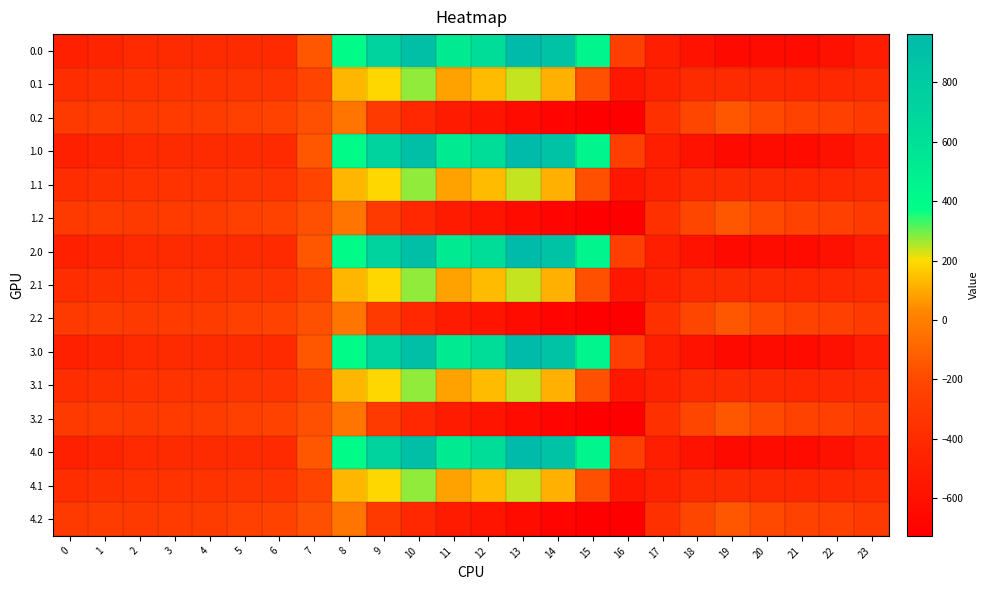

Reading left to right, list all the values displayed in this chart.

0.0: 0=-482.0	1=-449.5	2=-410.3	3=-404.4	4=-404.9	5=-403.8	6=-408.0	7=-150.1	8=395.3	9=716.9	10=916.2	11=516.0	12=619.4	13=962.7	14=870.3	15=443.0	16=-250.9	17=-494.8	18=-586.7	19=-649.2	20=-629.9	21=-638.4	22=-592.3	23=-511.3
0.1: 0=-384.6	1=-361.1	2=-347.9	3=-342.7	4=-339.6	5=-325.7	6=-332.2	7=-217.1	8=125.2	9=191.1	10=274.1	11=87.0	12=134.6	13=241.5	14=113.7	15=-173.1	16=-547.3	17=-466.6	18=-405.4	19=-400.2	20=-414.5	21=-432.4	22=-419.9	23=-399.4
0.2: 0=-287.1	1=-272.7	2=-285.5	3=-281.0	4=-274.4	5=-245.0	6=-228.8	7=-176.6	8=-35.3	9=-288.5	10=-423.5	11=-520.6	12=-571.2	13=-640.4	14=-687.4	15=-725.8	16=-726.6	17=-362.4	18=-210.0	19=-151.0	20=-199.2	21=-226.4	22=-247.4	23=-287.5
1.0: 0=-482.0	1=-449.5	2=-410.3	3=-404.4	4=-404.9	5=-403.8	6=-408.0	7=-150.1	8=395.3	9=716.9	10=916.2	11=516.0	12=619.4	13=962.7	14=870.3	15=443.0	16=-250.9	17=-494.8	18=-586.7	19=-649.2	20=-629.9	21=-638.4	22=-592.3	23=-511.3
1.1: 0=-384.6	1=-361.1	2=-347.9	3=-342.7	4=-339.6	5=-325.7	6=-332.2	7=-217.1	8=125.2	9=191.1	10=274.1	11=87.0	12=134.6	13=241.5	14=113.7	15=-173.1	16=-547.3	17=-466.6	18=-405.4	19=-400.2	20=-414.5	21=-432.4	22=-419.9	23=-399.4
1.2: 0=-287.1	1=-272.7	2=-285.5	3=-281.0	4=-274.4	5=-245.0	6=-228.8	7=-176.6	8=-35.3	9=-288.5	10=-423.5	11=-520.6	12=-571.2	13=-640.4	14=-687.4	15=-725.8	16=-726.6	17=-362.4	18=-210.0	19=-151.0	20=-199.2	21=-226.4	22=-247.4	23=-287.5
2.0: 0=-482.0	1=-449.5	2=-410.3	3=-404.4	4=-404.9	5=-403.8	6=-408.0	7=-150.1	8=395.3	9=716.9	10=916.2	11=516.0	12=619.4	13=962.7	14=870.3	15=443.0	16=-250.9	17=-494.8	18=-586.7	19=-649.2	20=-629.9	21=-638.4	22=-592.3	23=-511.3
2.1: 0=-384.6	1=-361.1	2=-347.9	3=-342.7	4=-339.6	5=-325.7	6=-332.2	7=-217.1	8=125.2	9=191.1	10=274.1	11=87.0	12=134.6	13=241.5	14=113.7	15=-173.1	16=-547.3	17=-466.6	18=-405.4	19=-400.2	20=-414.5	21=-432.4	22=-419.9	23=-399.4
2.2: 0=-287.1	1=-272.7	2=-285.5	3=-281.0	4=-274.4	5=-245.0	6=-228.8	7=-176.6	8=-35.3	9=-288.5	10=-423.5	11=-520.6	12=-571.2	13=-640.4	14=-687.4	15=-725.8	16=-726.6	17=-362.4	18=-210.0	19=-151.0	20=-199.2	21=-226.4	22=-247.4	23=-287.5
3.0: 0=-482.0	1=-449.5	2=-410.3	3=-404.4	4=-404.9	5=-403.8	6=-408.0	7=-150.1	8=395.3	9=716.9	10=916.2	11=516.0	12=619.4	13=962.7	14=870.3	15=443.0	16=-250.9	17=-494.8	18=-586.7	19=-649.2	20=-629.9	21=-638.4	22=-592.3	23=-511.3
3.1: 0=-384.6	1=-361.1	2=-347.9	3=-342.7	4=-339.6	5=-325.7	6=-332.2	7=-217.1	8=125.2	9=191.1	10=274.1	11=87.0	12=134.6	13=241.5	14=113.7	15=-173.1	16=-547.3	17=-466.6	18=-405.4	19=-400.2	20=-414.5	21=-432.4	22=-419.9	23=-399.4
3.2: 0=-287.1	1=-272.7	2=-285.5	3=-281.0	4=-274.4	5=-245.0	6=-228.8	7=-176.6	8=-35.3	9=-288.5	10=-423.5	11=-520.6	12=-571.2	13=-640.4	14=-687.4	15=-725.8	16=-726.6	17=-362.4	18=-210.0	19=-151.0	20=-199.2	21=-226.4	22=-247.4	23=-287.5
4.0: 0=-482.0	1=-449.5	2=-410.3	3=-404.4	4=-404.9	5=-403.8	6=-408.0	7=-150.1	8=395.3	9=716.9	10=916.2	11=516.0	12=619.4	13=962.7	14=870.3	15=443.0	16=-250.9	17=-494.8	18=-586.7	19=-649.2	20=-629.9	21=-638.4	22=-592.3	23=-511.3
4.1: 0=-384.6	1=-361.1	2=-347.9	3=-342.7	4=-339.6	5=-325.7	6=-332.2	7=-217.1	8=125.2	9=191.1	10=274.1	11=87.0	12=134.6	13=241.5	14=113.7	15=-173.1	16=-547.3	17=-466.6	18=-405.4	19=-400.2	20=-414.5	21=-432.4	22=-419.9	23=-399.4
4.2: 0=-287.1	1=-272.7	2=-285.5	3=-281.0	4=-274.4	5=-245.0	6=-228.8	7=-176.6	8=-35.3	9=-288.5	10=-423.5	11=-520.6	12=-571.2	13=-640.4	14=-687.4	15=-725.8	16=-726.6	17=-362.4	18=-210.0	19=-151.0	20=-199.2	21=-226.4	22=-247.4	23=-287.5